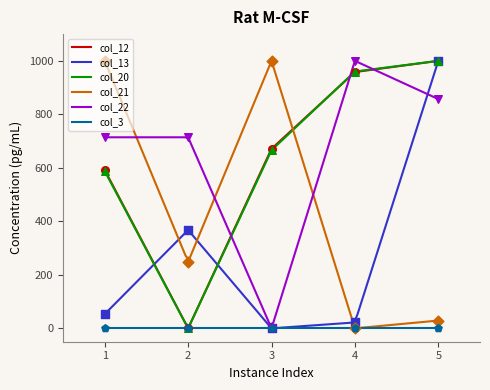

Which series has the largest total across all categories?

col_22